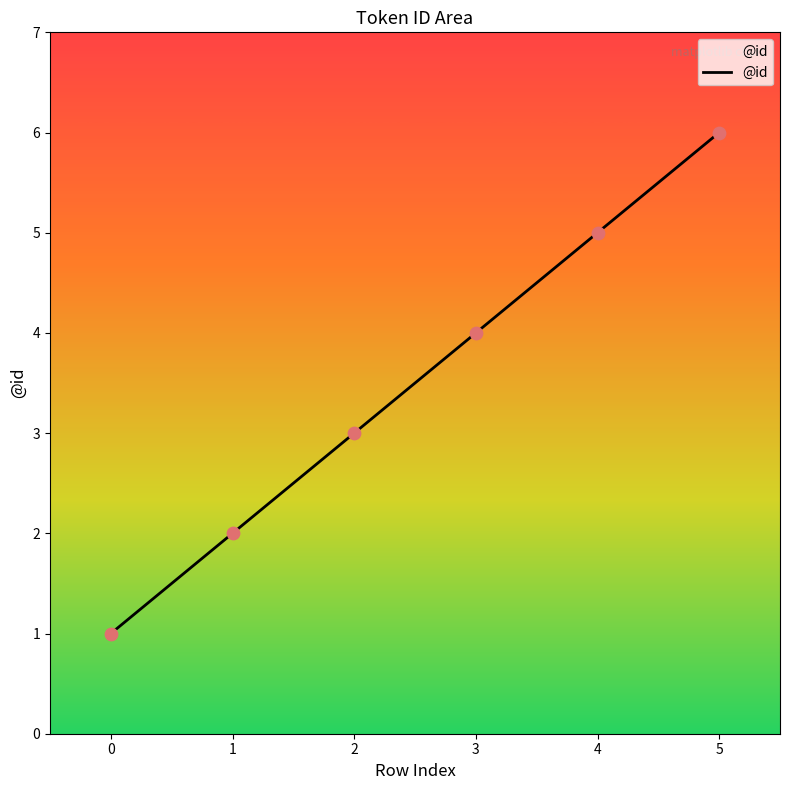

Between 2 and 4, which is larger?

4